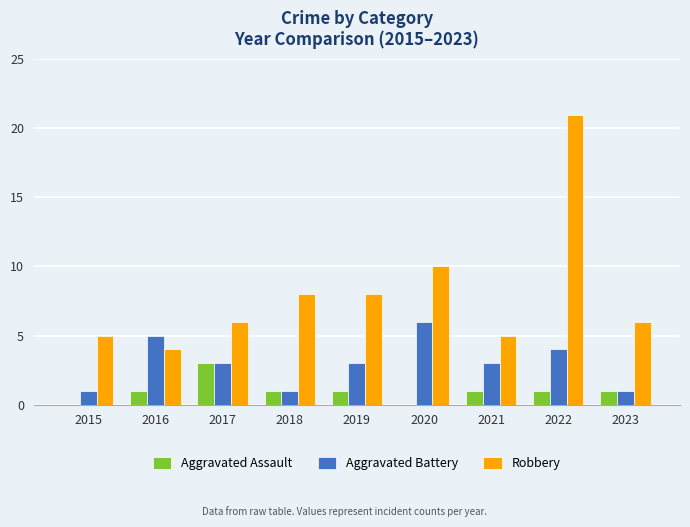

True or false: Aggravated Battery has a value of 5 at 2016.

True